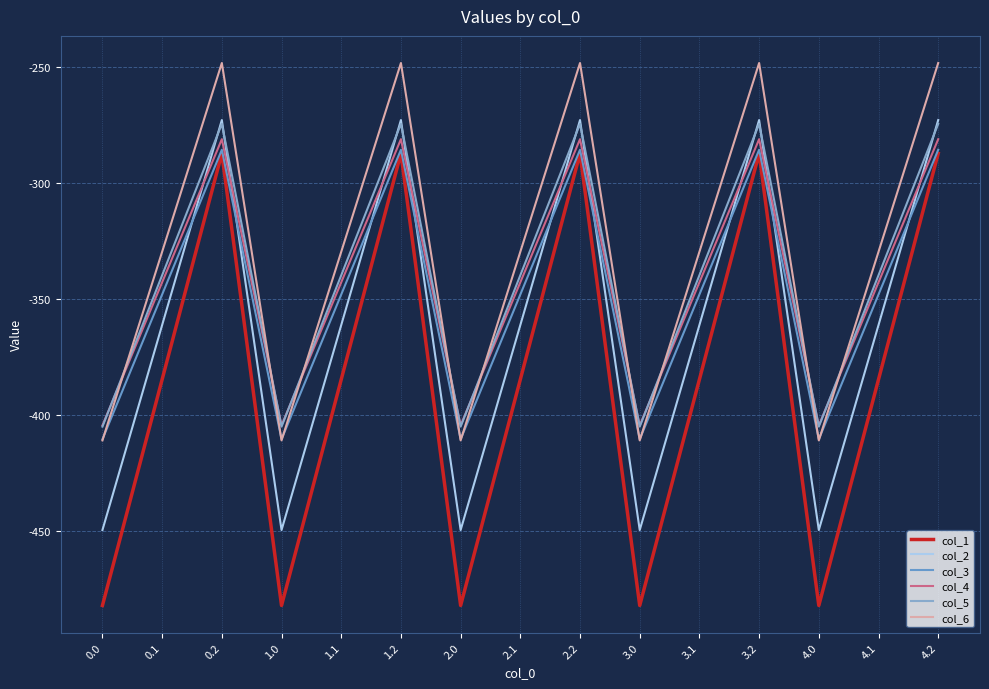

Is the value of col_2 at 1.0 greater than the value of col_1 at 3.2?

No